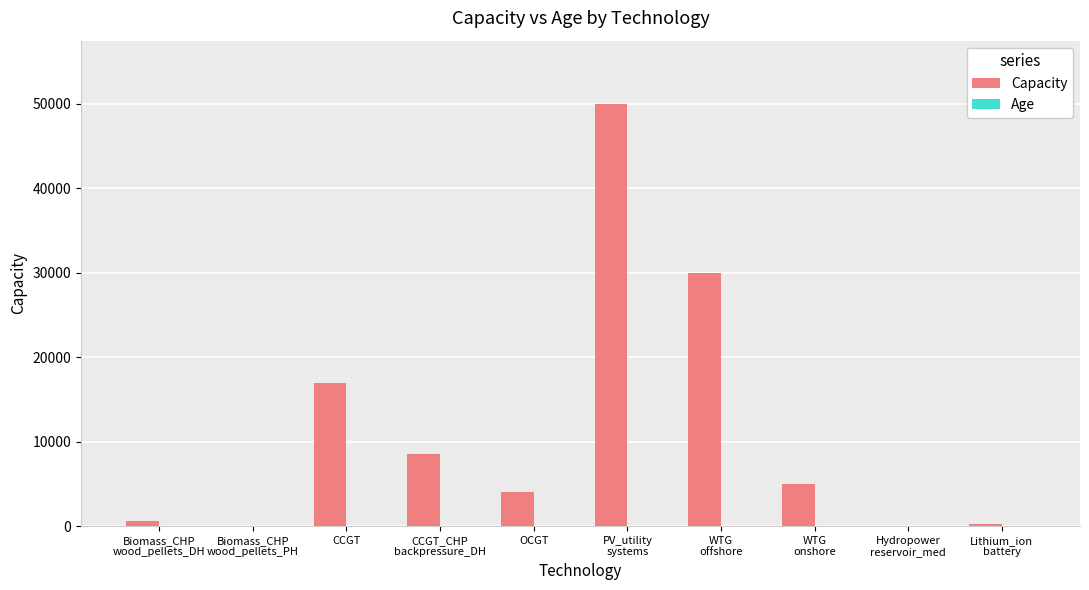

What is the maximum value shown in the chart?

50000.0